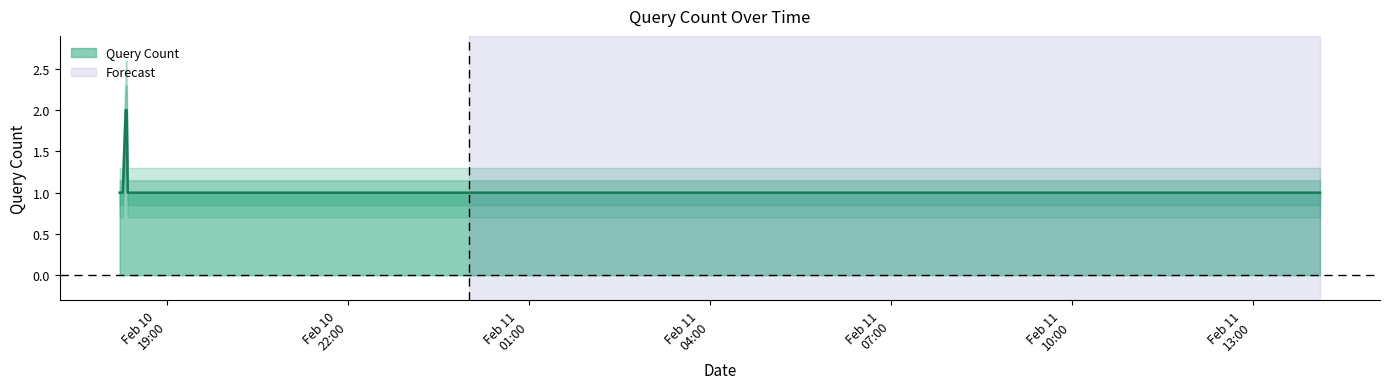

How many values are between 1 and 2?

13